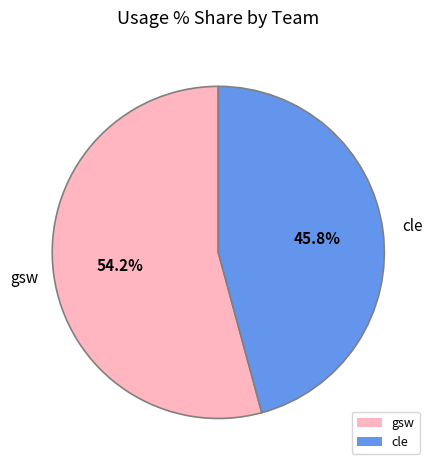

How many slices are in this pie chart?

2